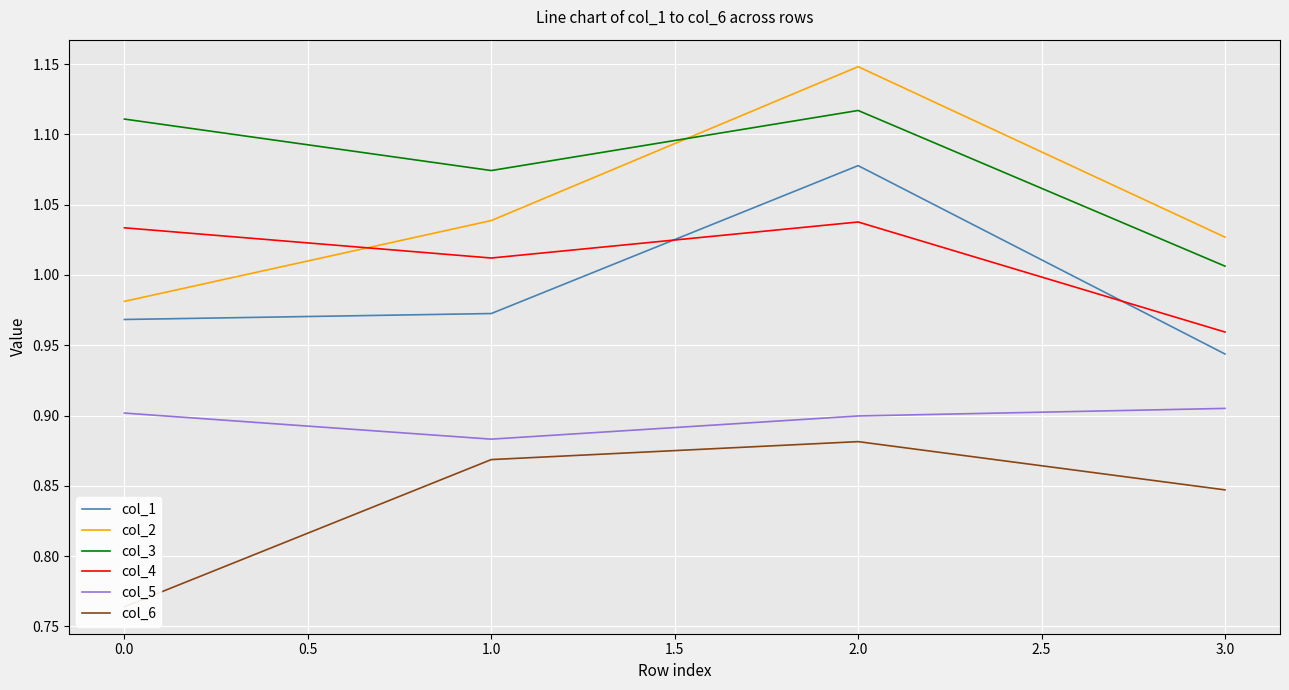

What are all the series names shown in the legend?

col_1, col_2, col_3, col_4, col_5, col_6